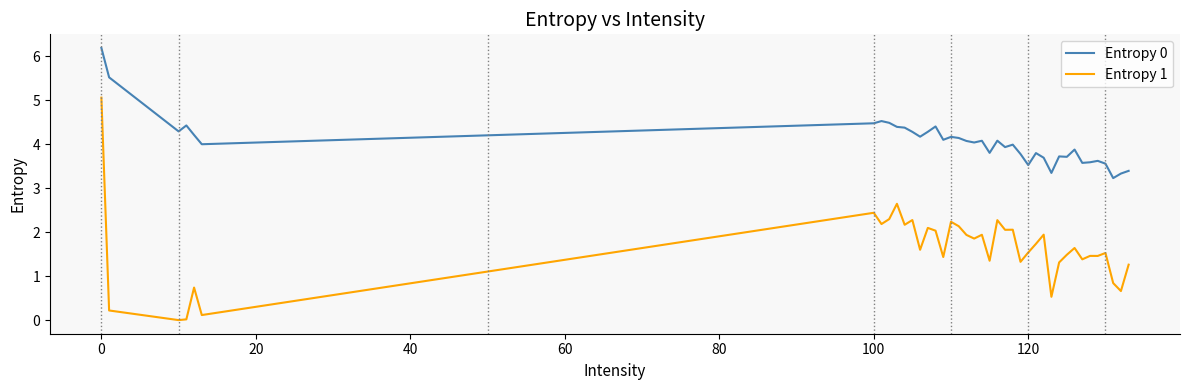

Which series has the largest range (max minus min)?

Entropy 1